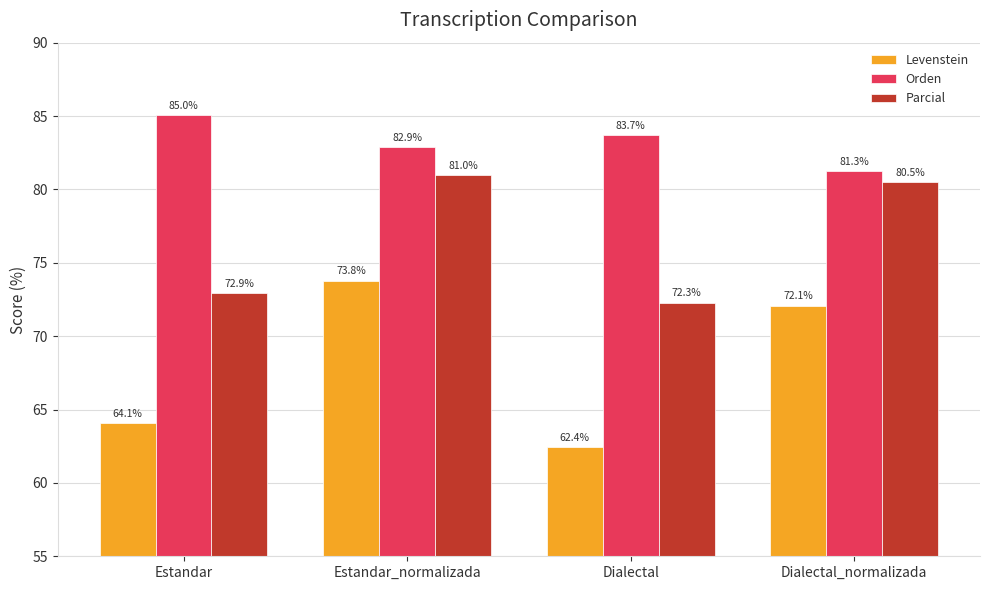

True or false: Parcial has a value of 29.4 at Estandar.

False